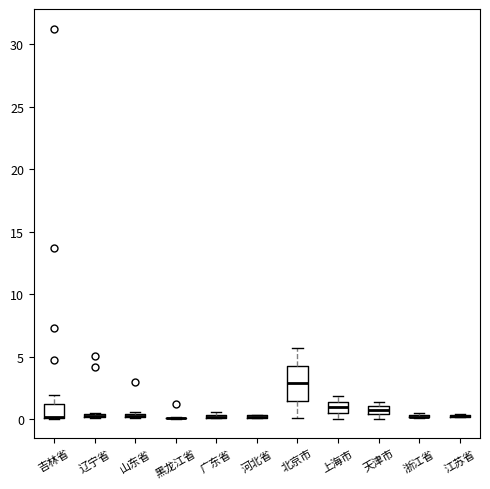

Comparing the boxes themselves (not the whiskers), which one is the tallest?

北京市